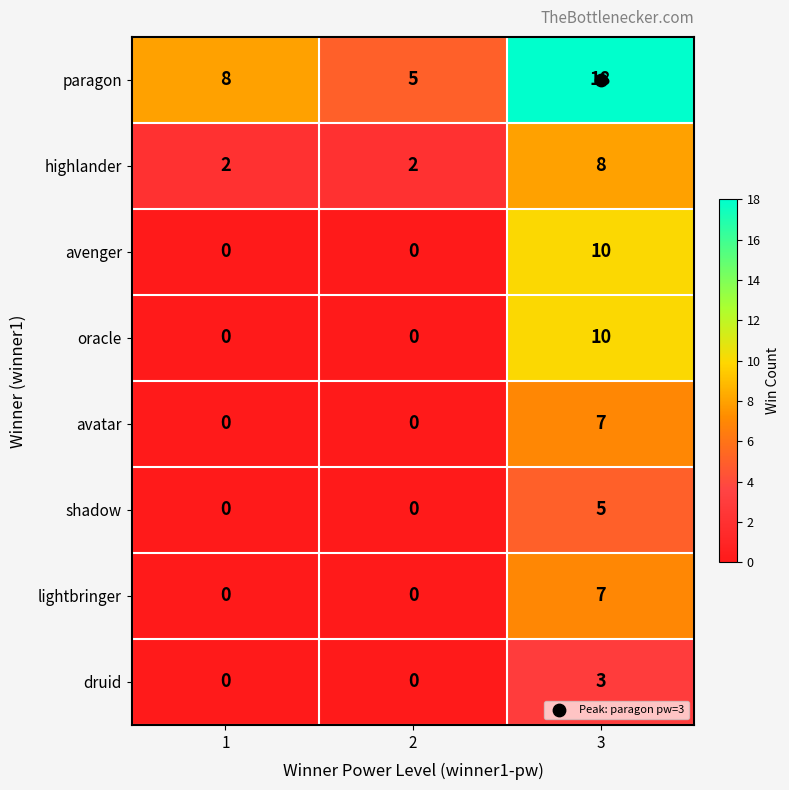

What is the sum of all highlander values?

12